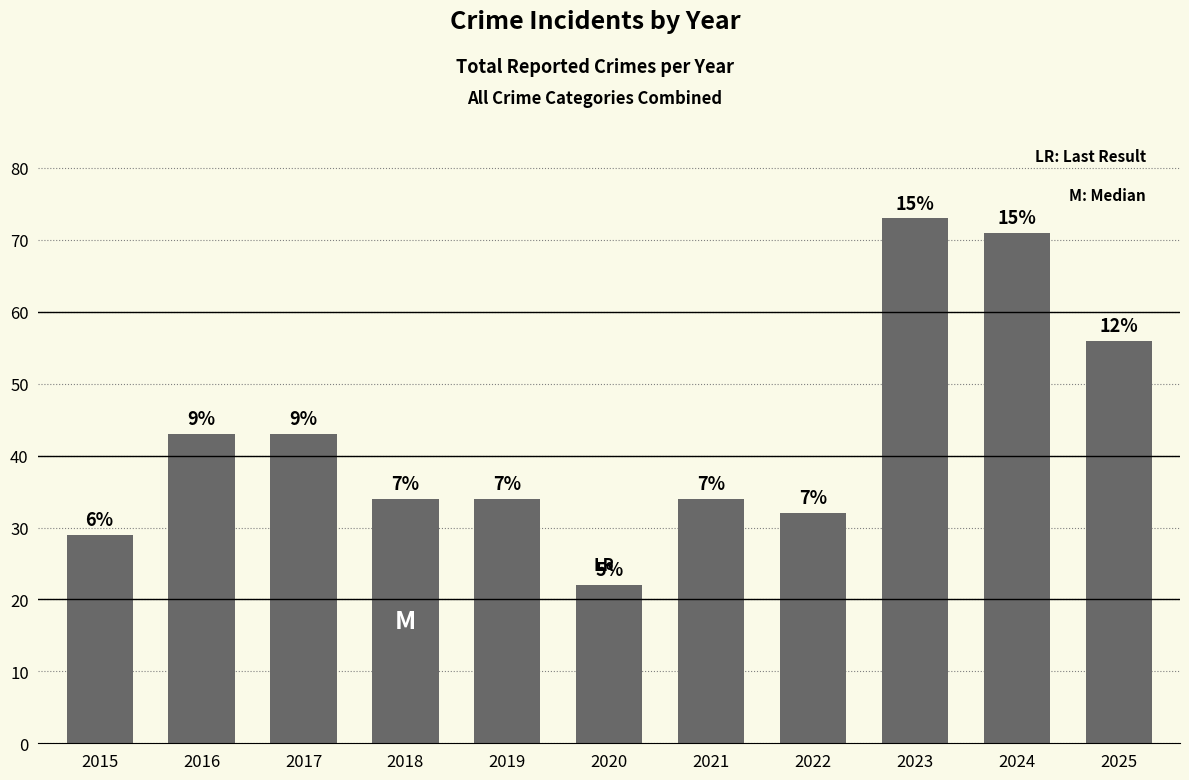

What is the sum of the values at 2021 and 2023?

107